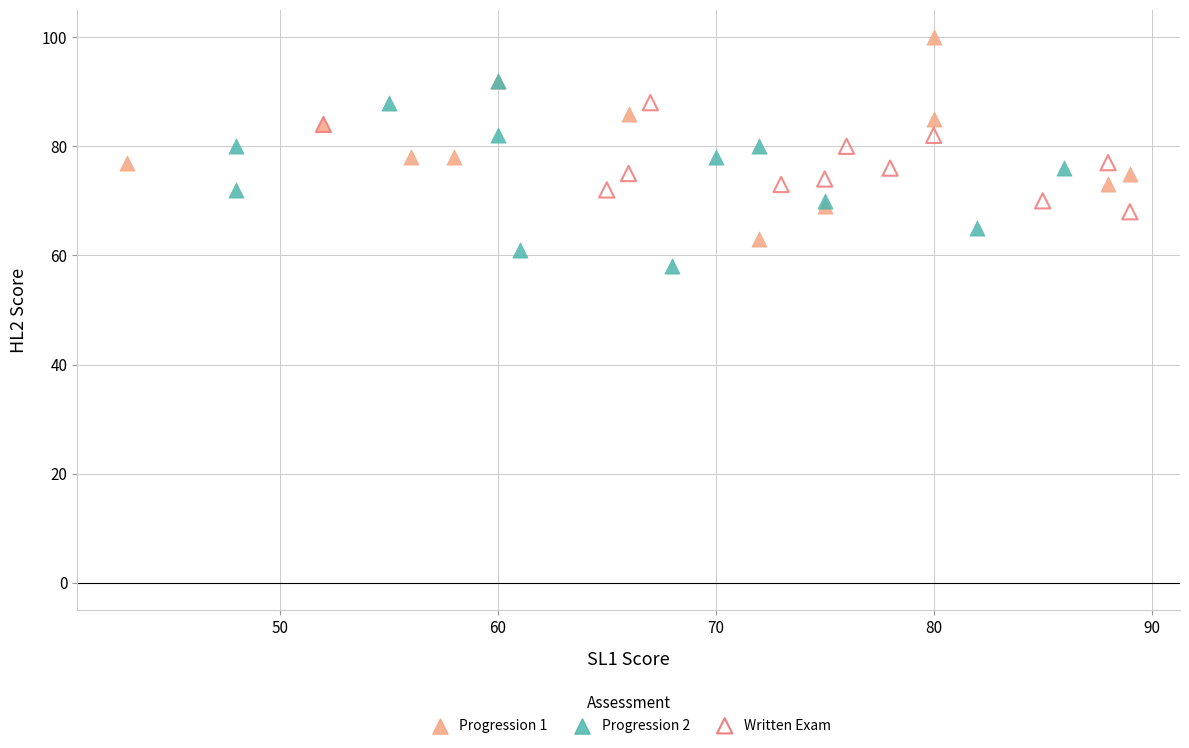

What are all the series names shown in the legend?

Progression 1, Progression 2, Written Exam